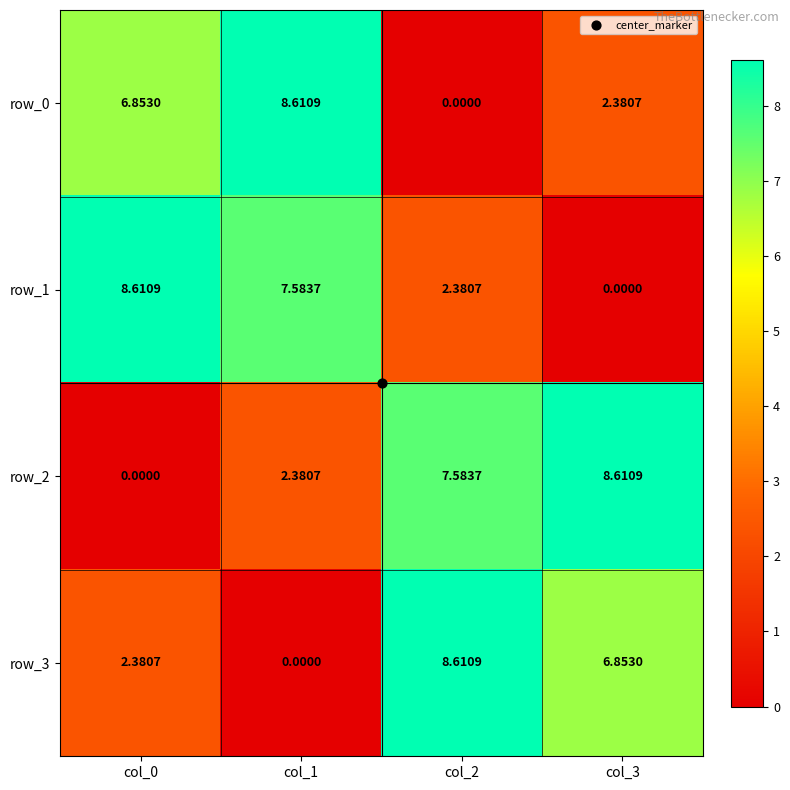

At which label does row_0 reach its peak?

col_1